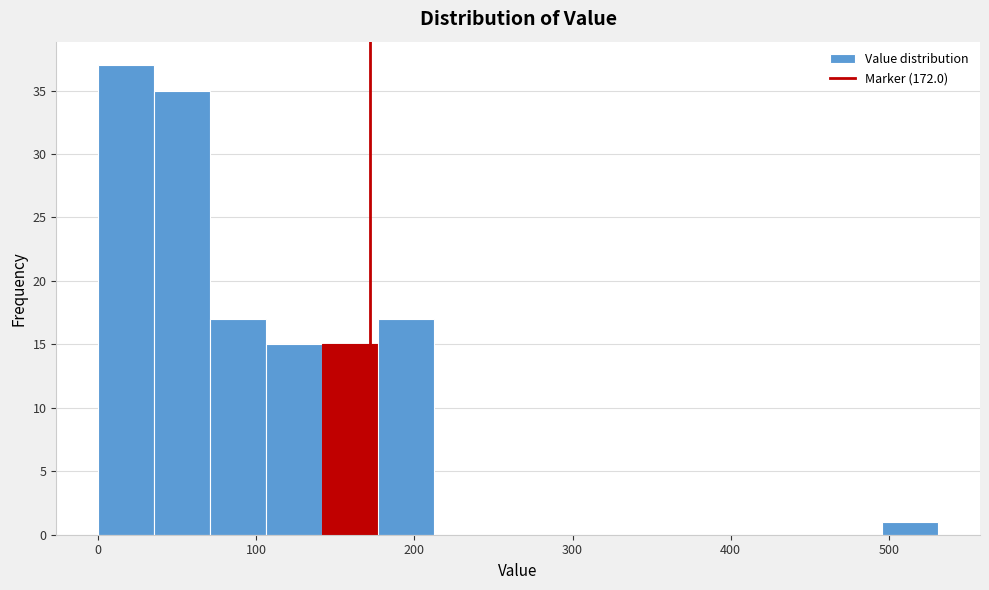

Around what value on the x-axis is the tallest bar? Give the approximate position of its centre, as read against the axis.

20